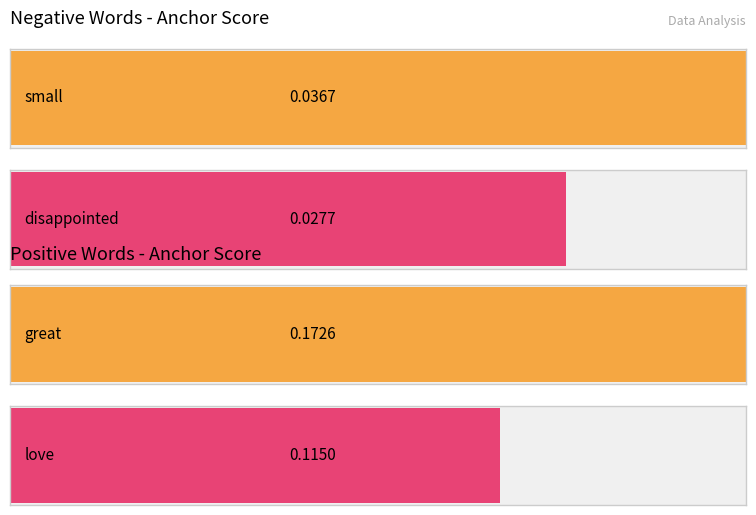

Rank the series by their average value, from highest to lowest.

positive anchor score, negative anchor score